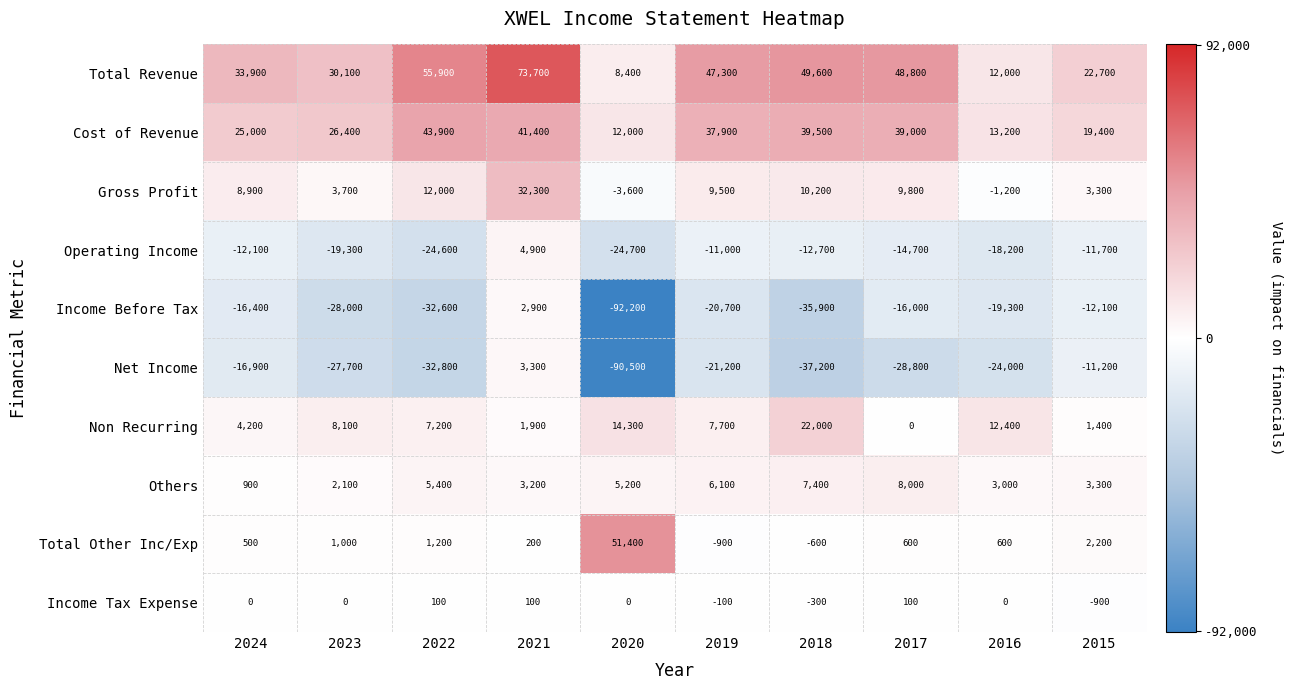

How many values in the Operating Income series exceed -12700?

4